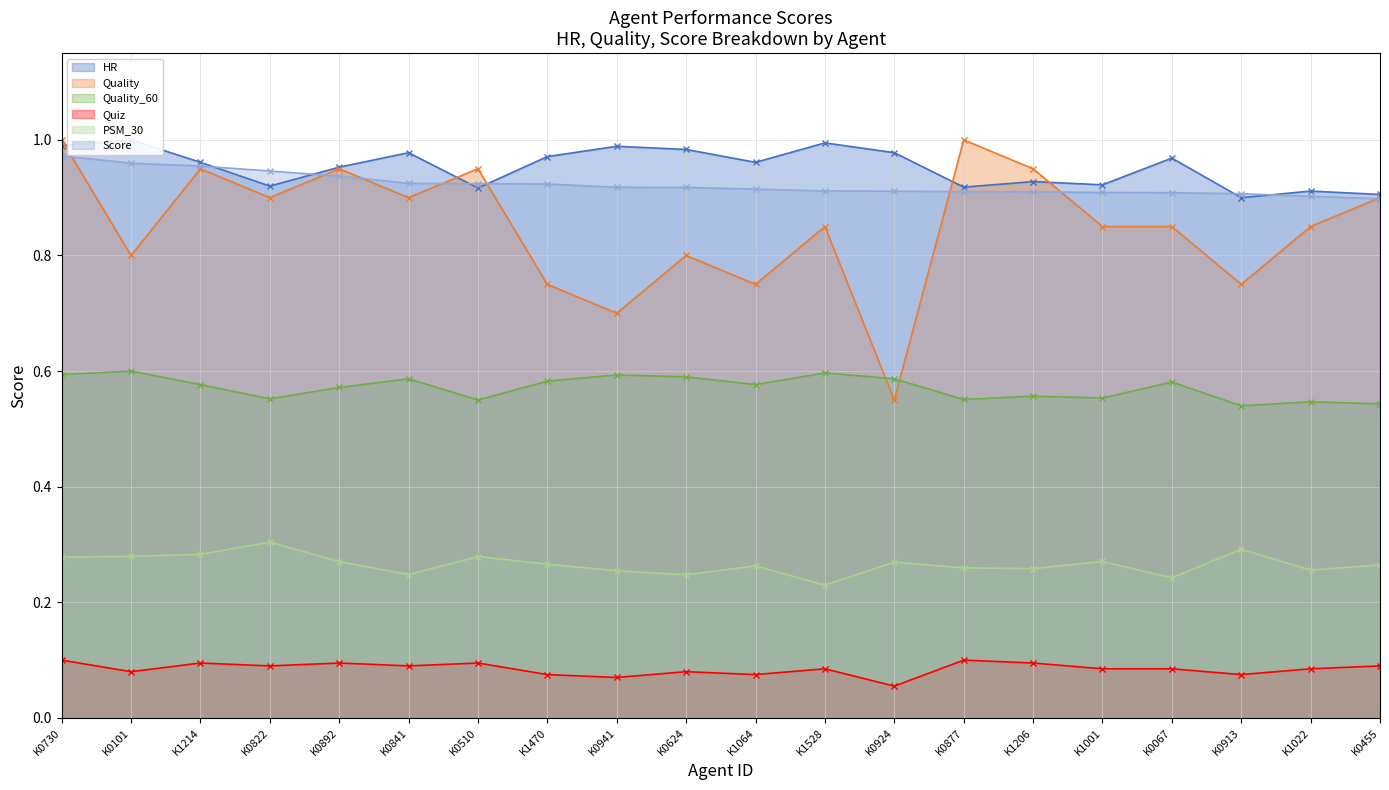

What is the sum of the Quality values at K1001 and K1022?

1.7